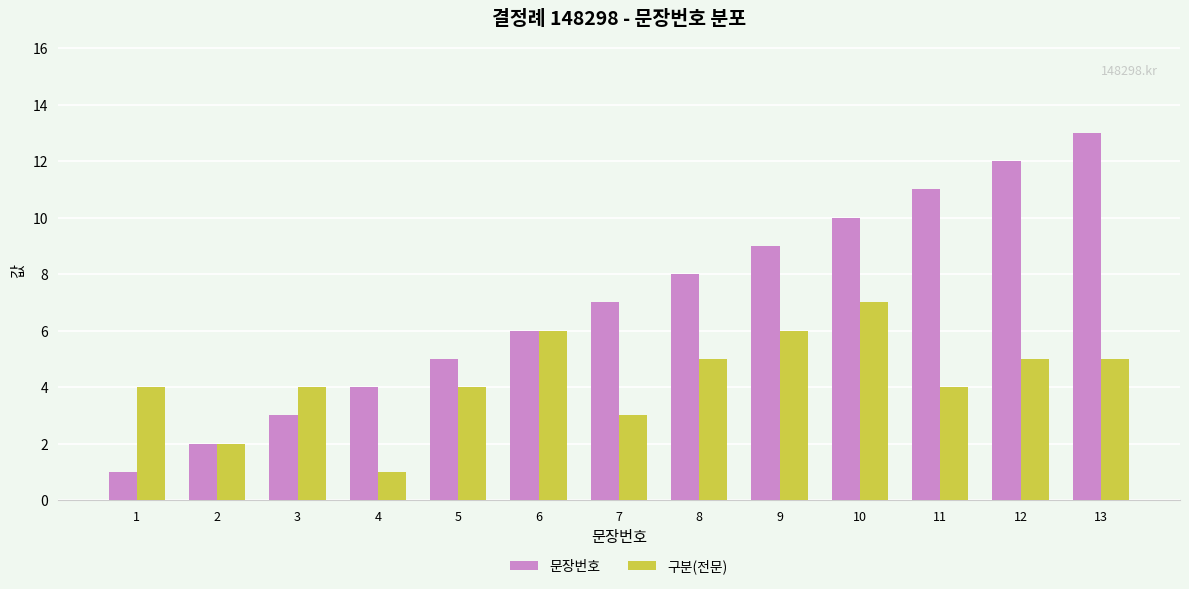

True or false: 구분(전문) has a value of 9 at 6.

False